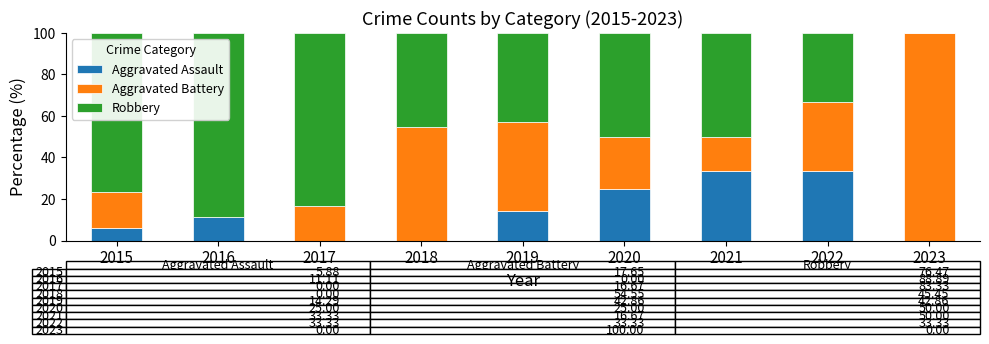

What is the total value across all series at 2017?

100.0